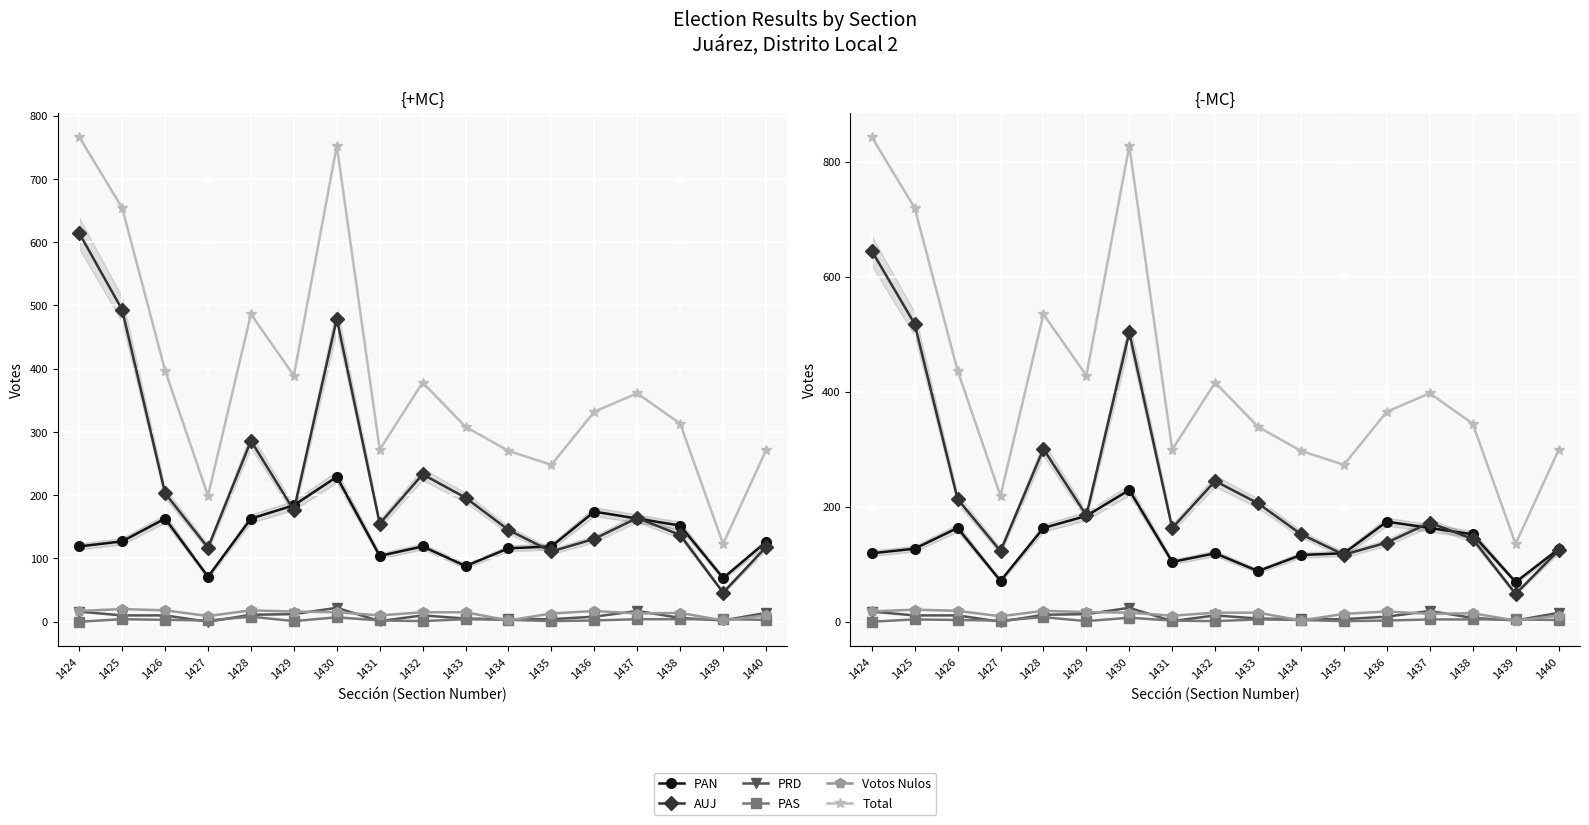

What is the total value across all series at 1430?

1606.1